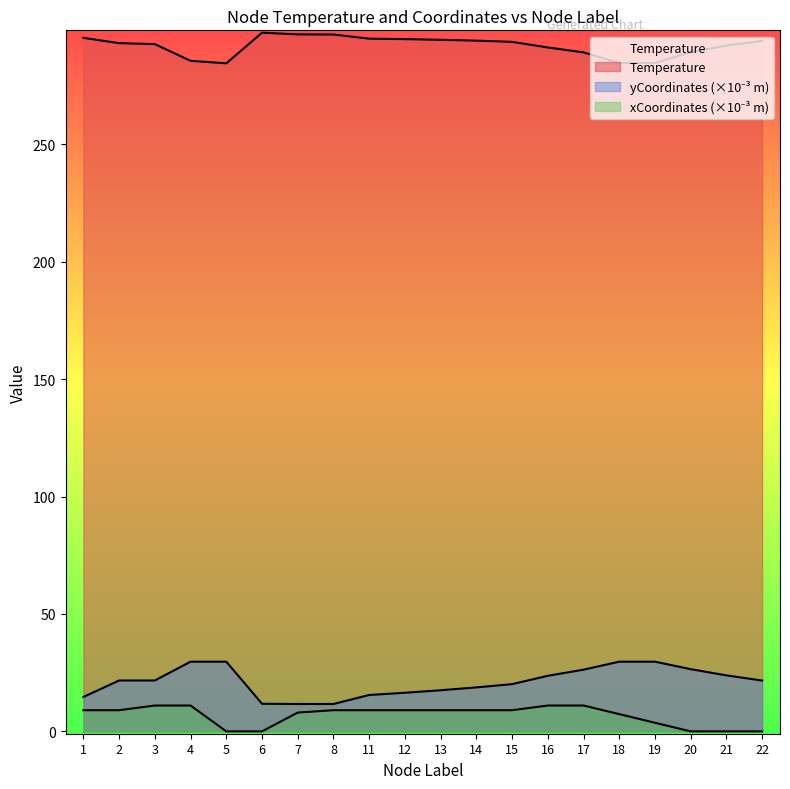

Which category has the lowest value in the xCoordinates_scaled series?

5